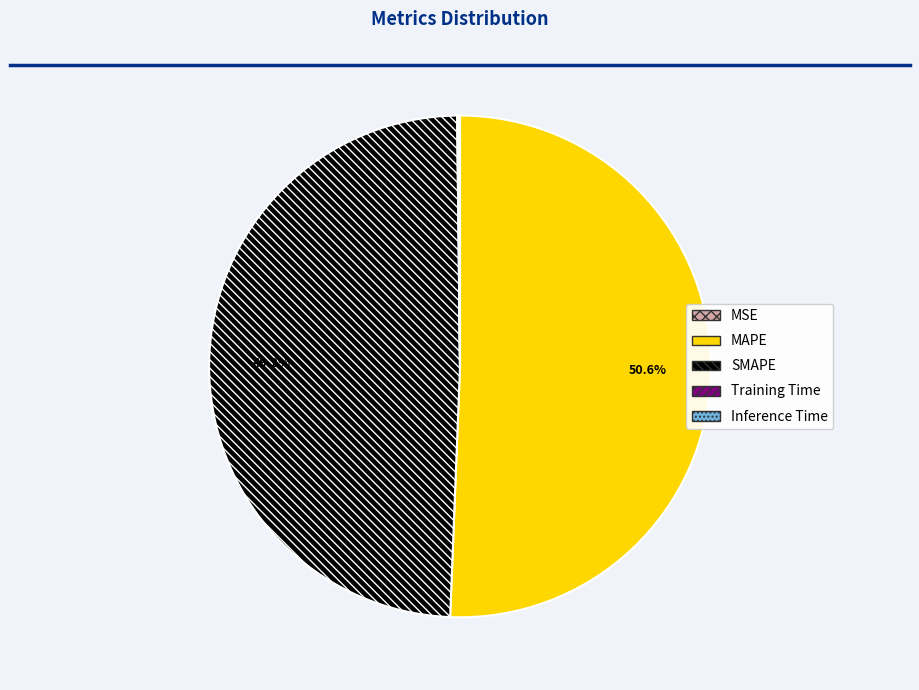

Combined, what portion of the pie is MAPE and SMAPE?

99.8%